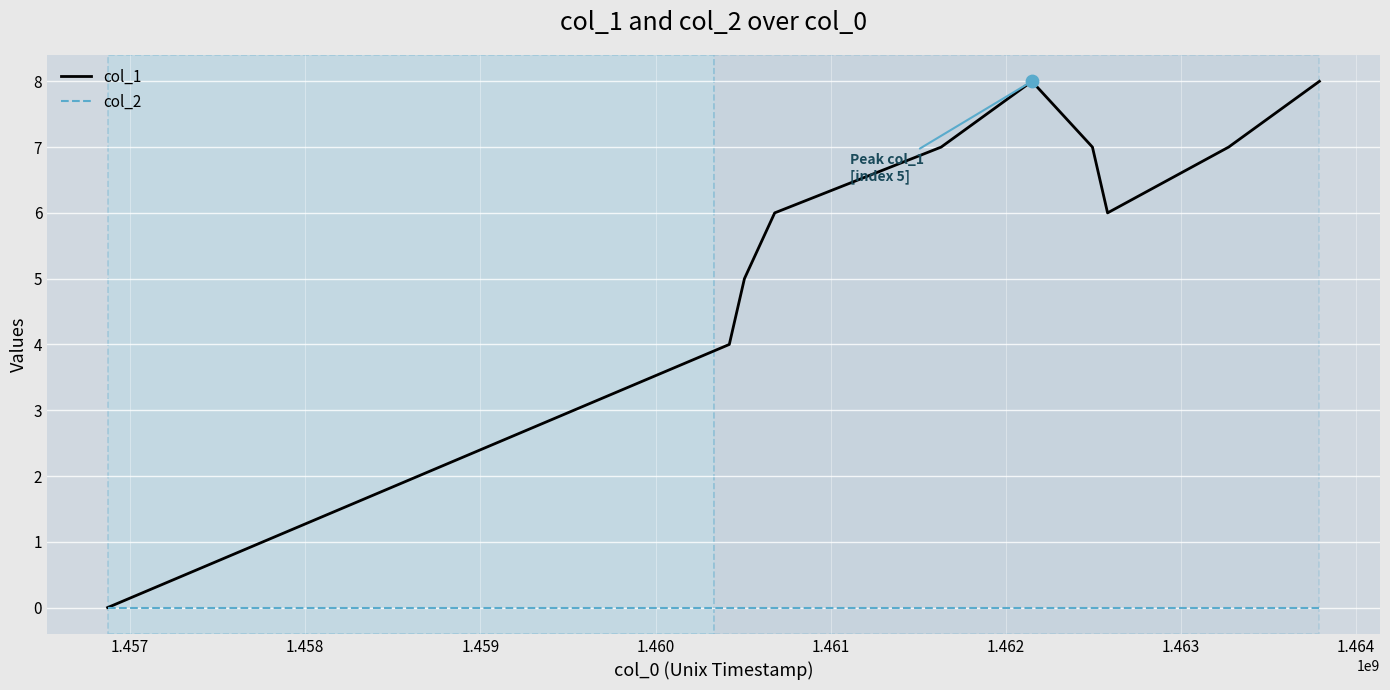

Which series has the largest range (max minus min)?

col_1